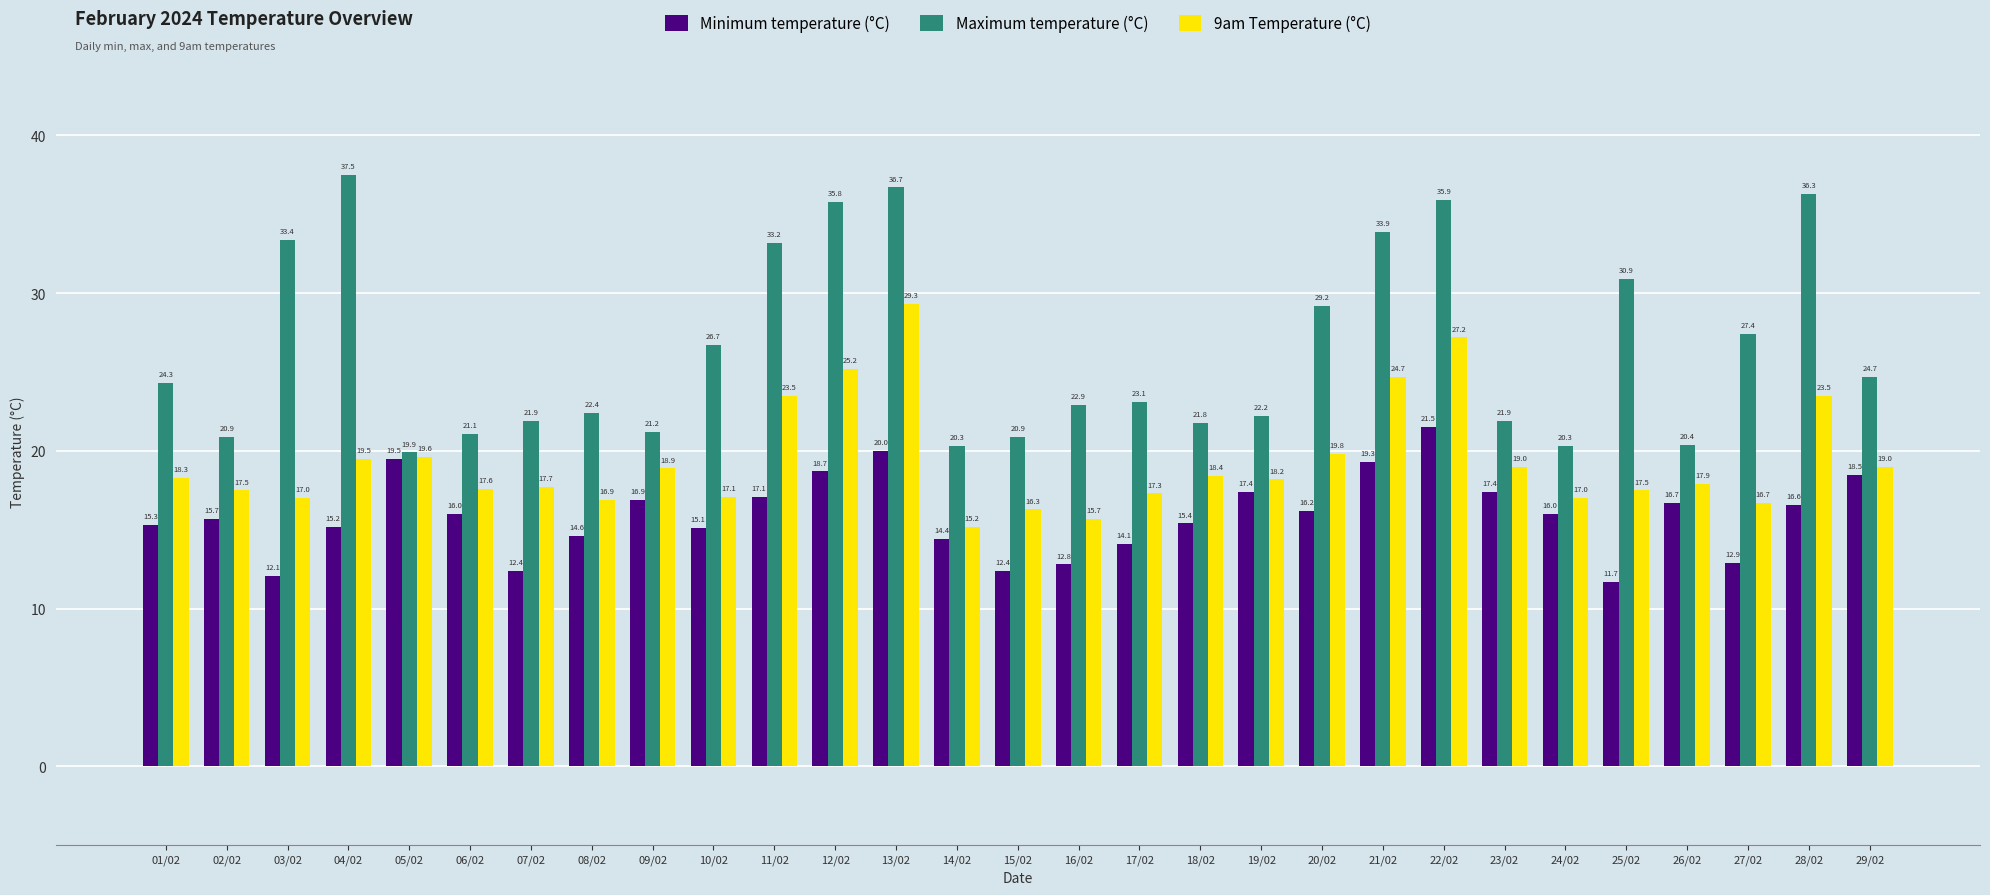

Is it true that Minimum temperature (°C) equals 4.0 at 09/02?

False